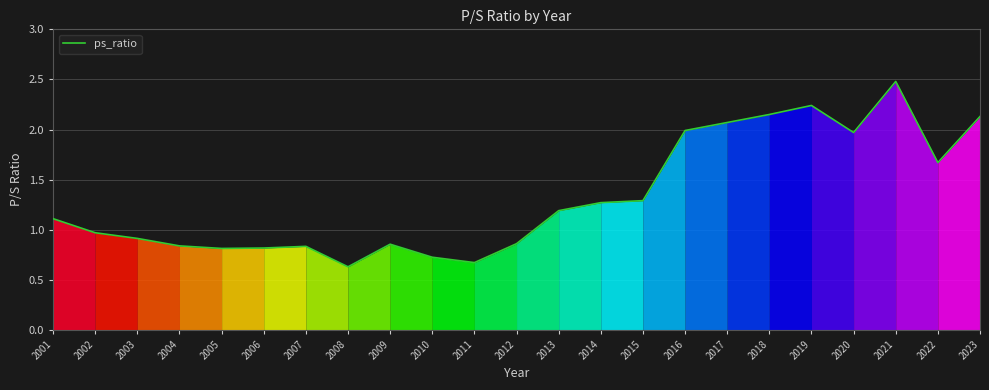

What is the difference between the maximum and second lowest values?

1.8